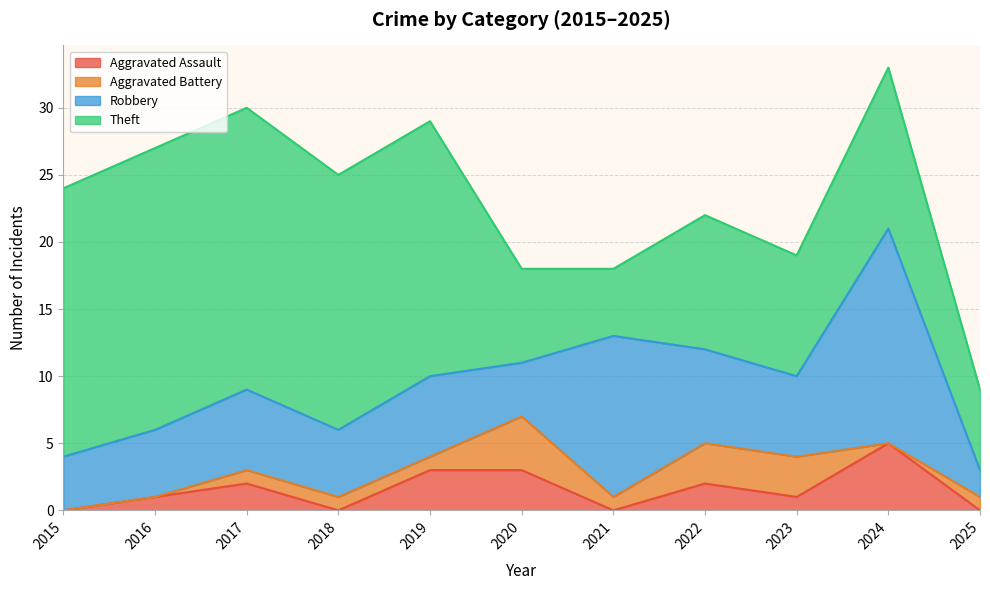

How many values in the Theft series exceed 12?

5